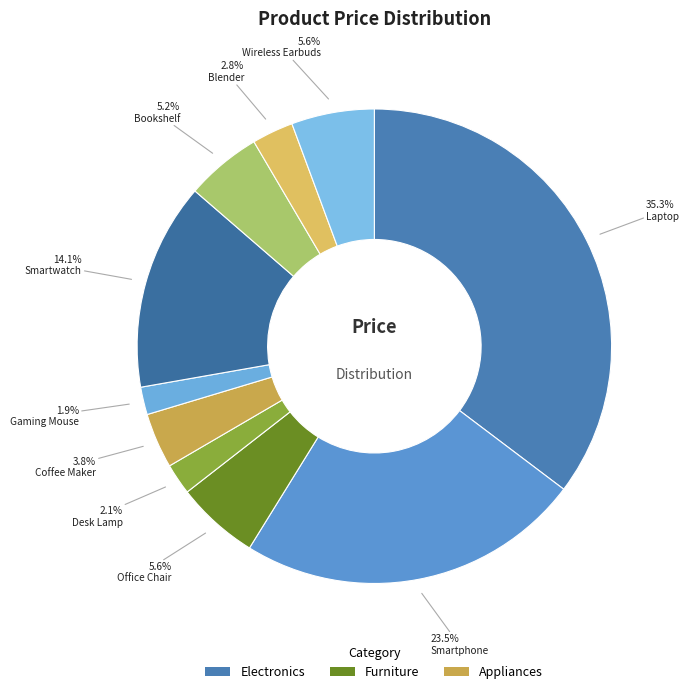

Between Desk Lamp and Gaming Mouse, which is larger?

Desk Lamp